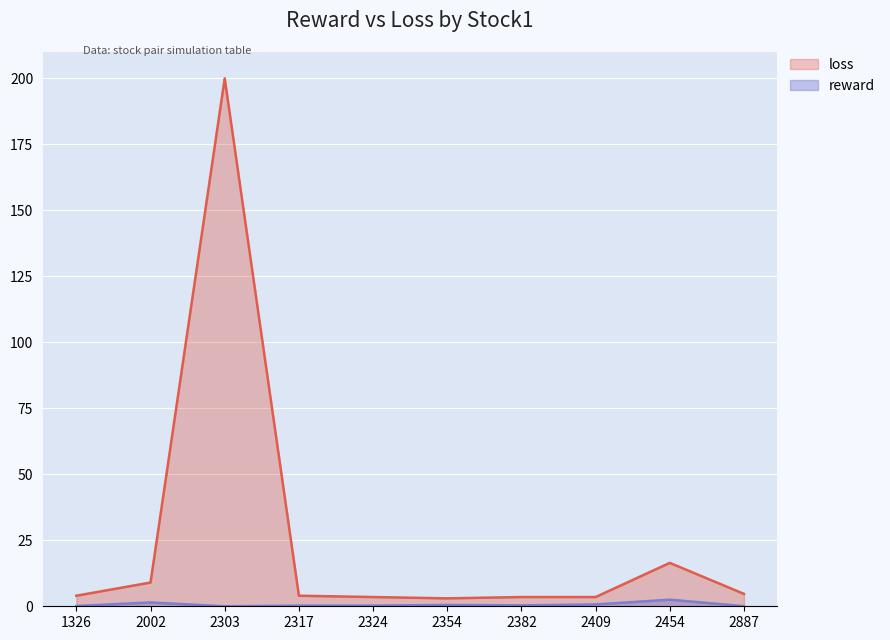

What is the highest value of the loss series?

200.0